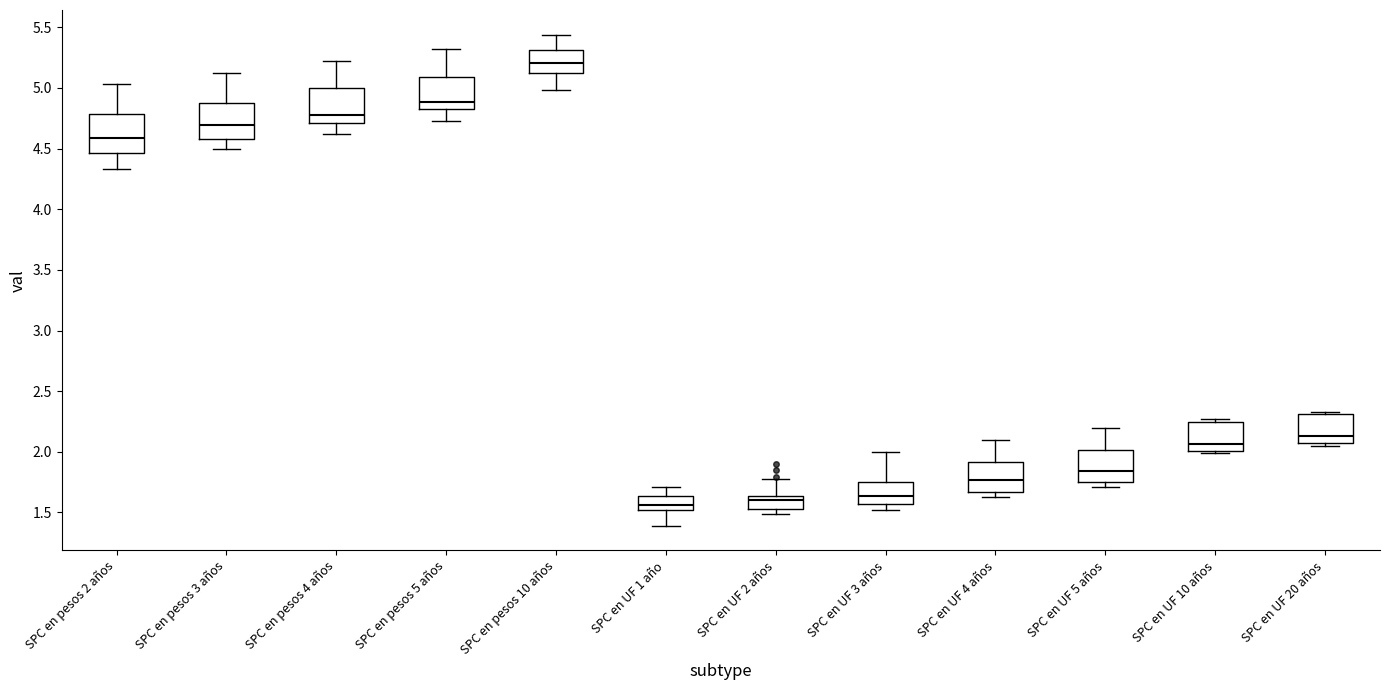

Reading left to right, read every box against the y-axis: the position of its median line, the range the box covers, and the ends of its whiskers. The values are not printed on the chart, so give them approximately, as read against the axis.

SPC en pesos 2 años: median 4.60, box 4.45 to 4.80, whiskers 4.35 to 5.05
SPC en pesos 3 años: median 4.70, box 4.60 to 4.85, whiskers 4.50 to 5.10
SPC en pesos 4 años: median 4.80, box 4.70 to 5.00, whiskers 4.60 to 5.20
SPC en pesos 5 años: median 4.90, box 4.85 to 5.10, whiskers 4.75 to 5.30
SPC en pesos 10 años: median 5.20, box 5.10 to 5.30, whiskers 5.00 to 5.45
SPC en UF 1 año: median 1.55, box 1.50 to 1.65, whiskers 1.40 to 1.70
SPC en UF 2 años: median 1.60, box 1.55 to 1.65, whiskers 1.50 to 1.80
SPC en UF 3 años: median 1.65, box 1.55 to 1.75, whiskers 1.50 to 2.00
SPC en UF 4 años: median 1.75, box 1.65 to 1.90, whiskers 1.65 (just below the box's lower edge) to 2.10
SPC en UF 5 años: median 1.85, box 1.75 to 2.00, whiskers 1.70 to 2.20
SPC en UF 10 años: median 2.05, box 2.00 to 2.25, whiskers 2.00 (just below the box's lower edge) to 2.25 (just above the box's upper edge)
SPC en UF 20 años: median 2.15, box 2.05 to 2.30, whiskers 2.05 (just below the box's lower edge) to 2.35